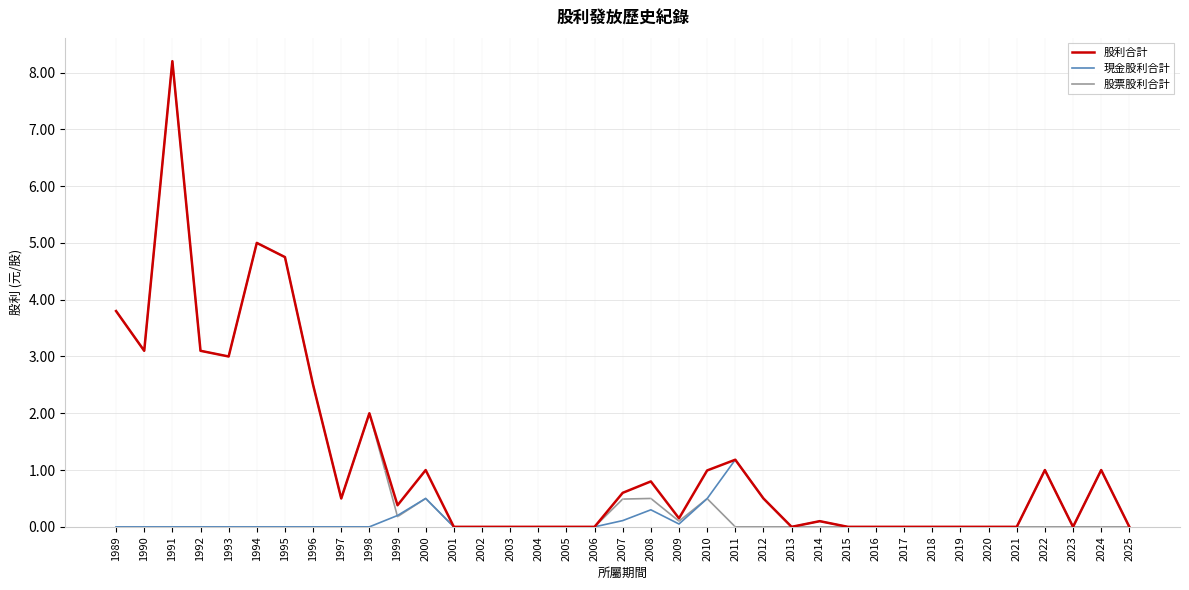

Is it true that 現金股利合計 equals 0.0 at 2017?

True